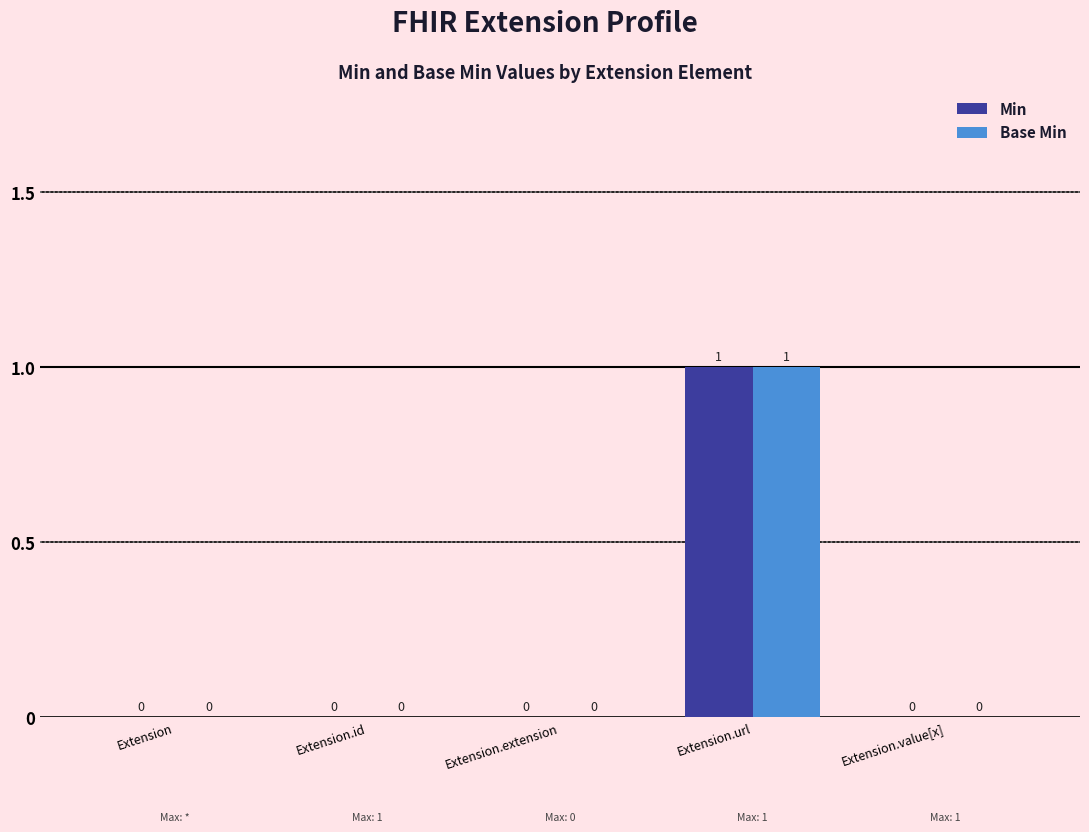

True or false: Base Min has a value of 1 at Extension.id.

False